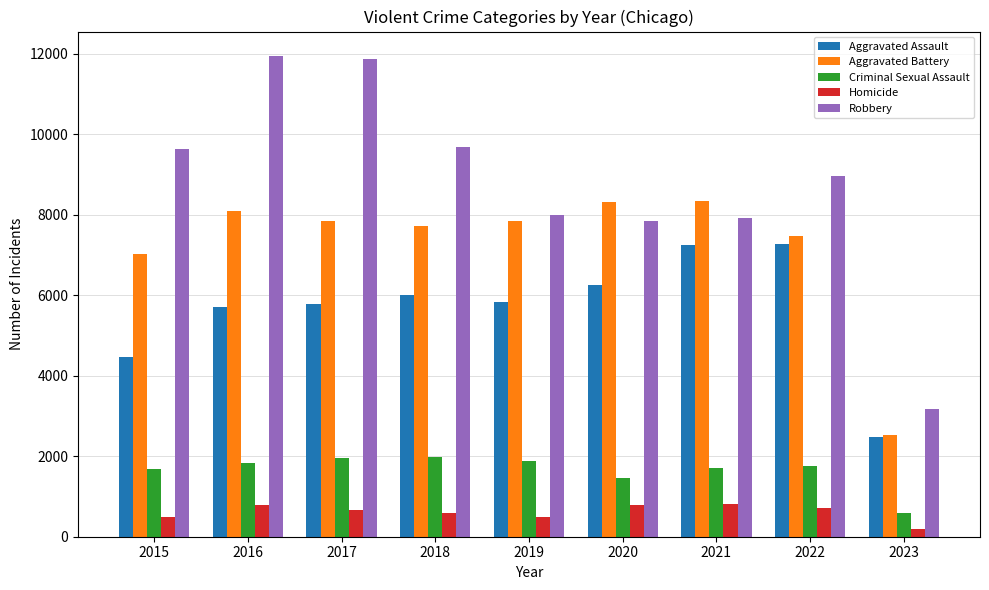

Which category has the lowest value in the Aggravated Assault series?

2023